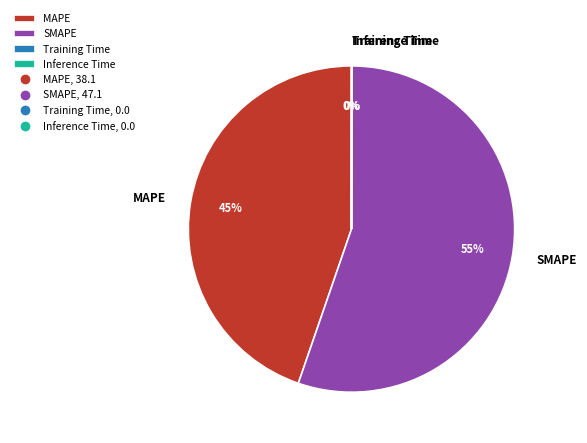

To the nearest percent, what is the average slice percentage?

25%